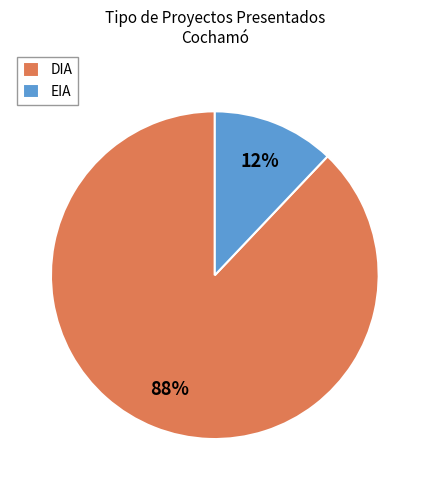

Which slice is the largest?

DIA